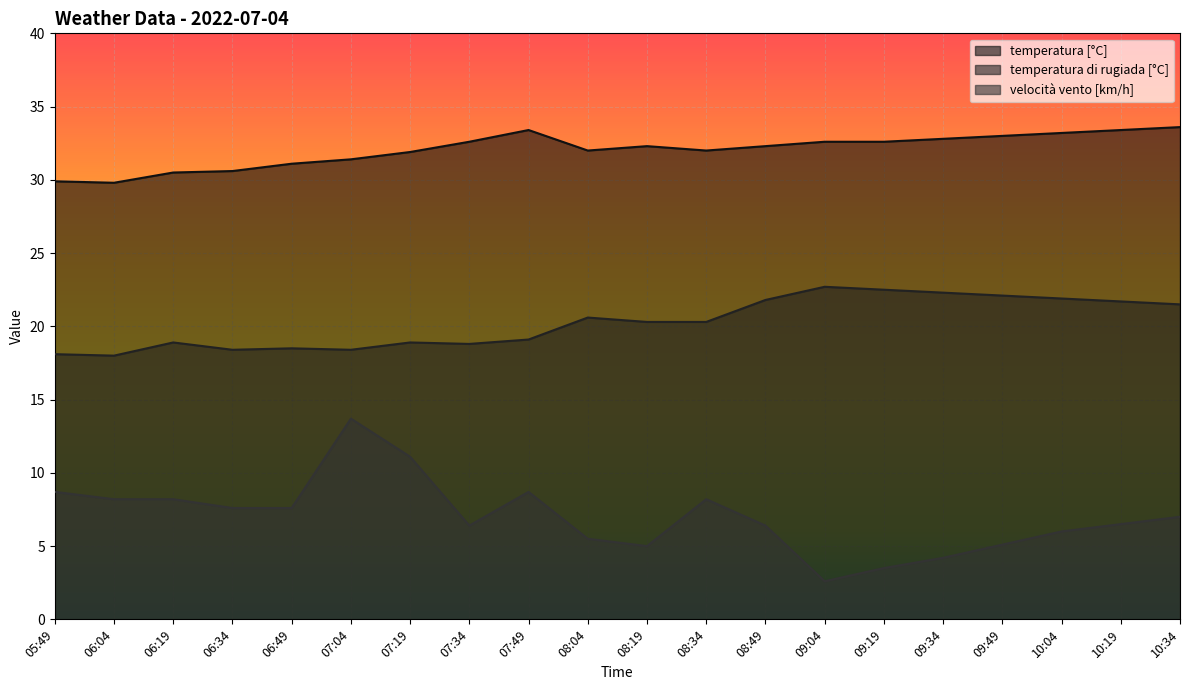

Which series has the largest range (max minus min)?

velocità vento [km/h]